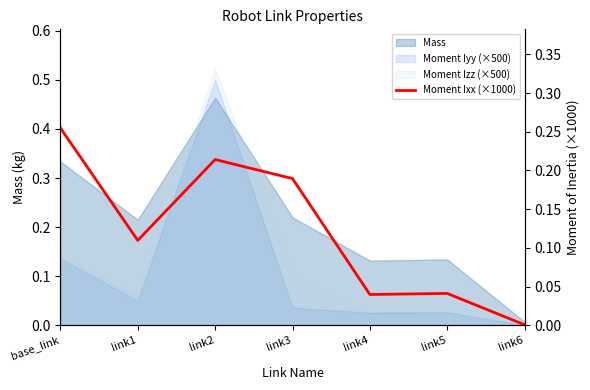

The chart shows a value of 0.2 at link2. True or false?

True